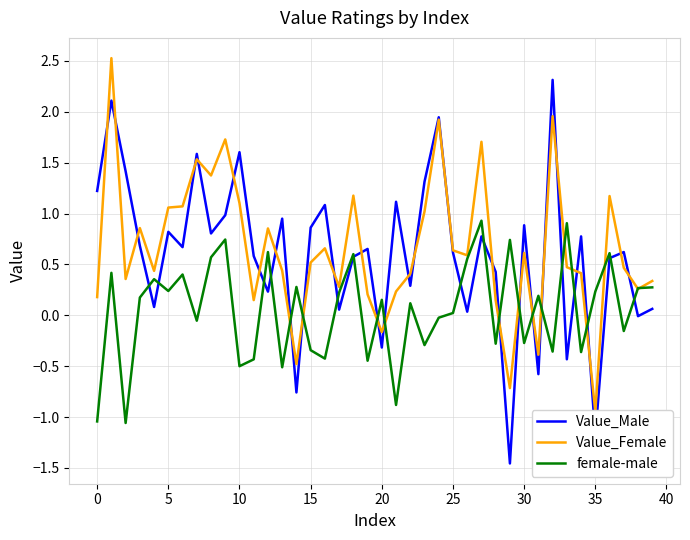

The value of female-male at 13 is -0.5. True or false?

True